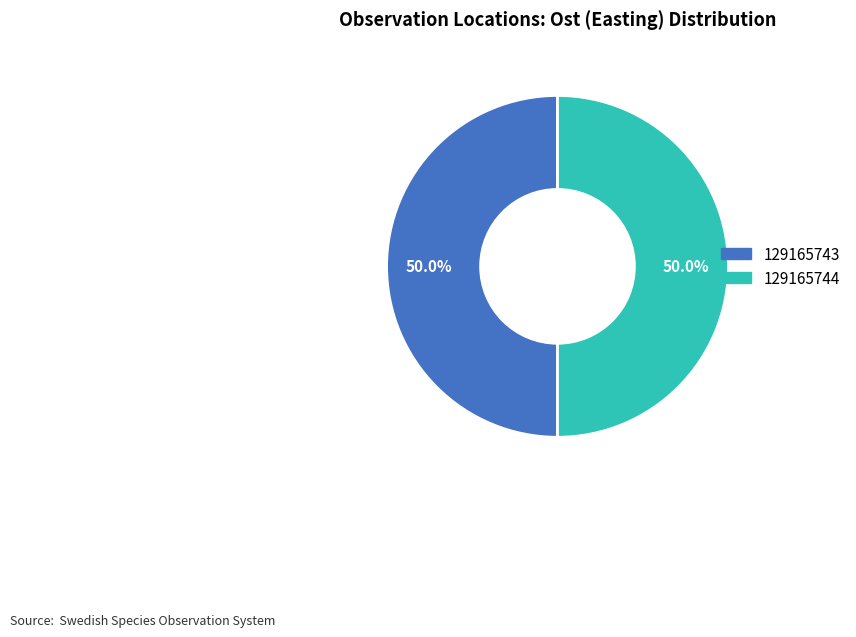

The 129165744 slice represents 44% of the pie. True or false?

False